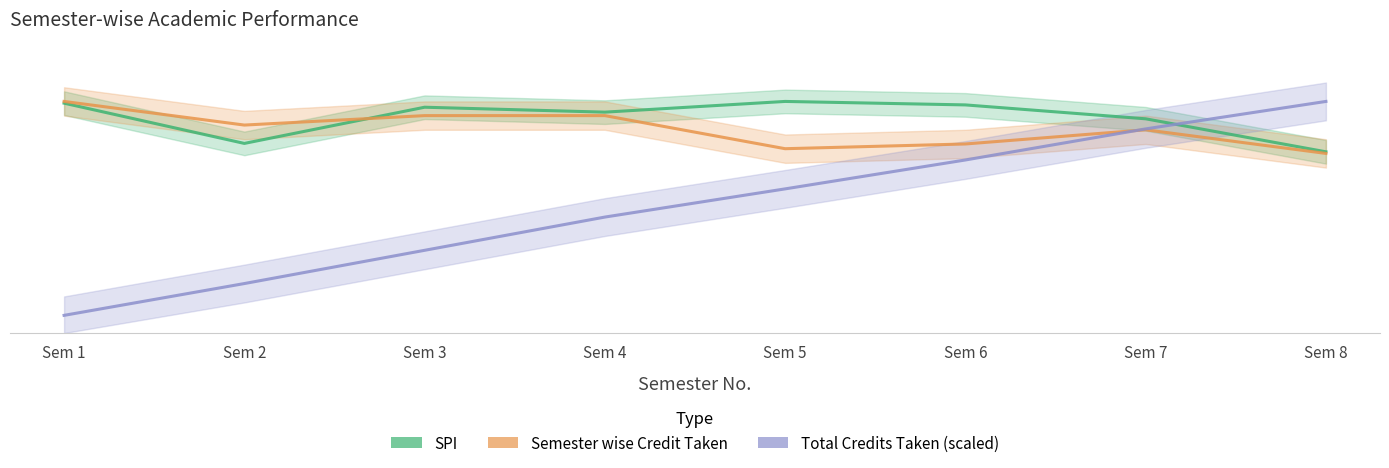

What is the difference between the Total Credits Taken (scaled) values at Sem 5 and Sem 8?

18.5